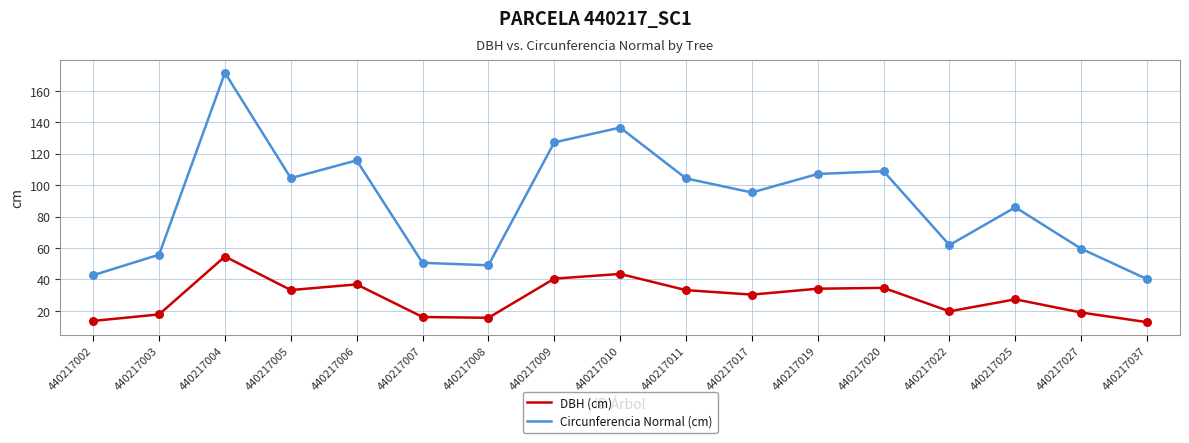

What is the total value across all series at 440217009?

167.7